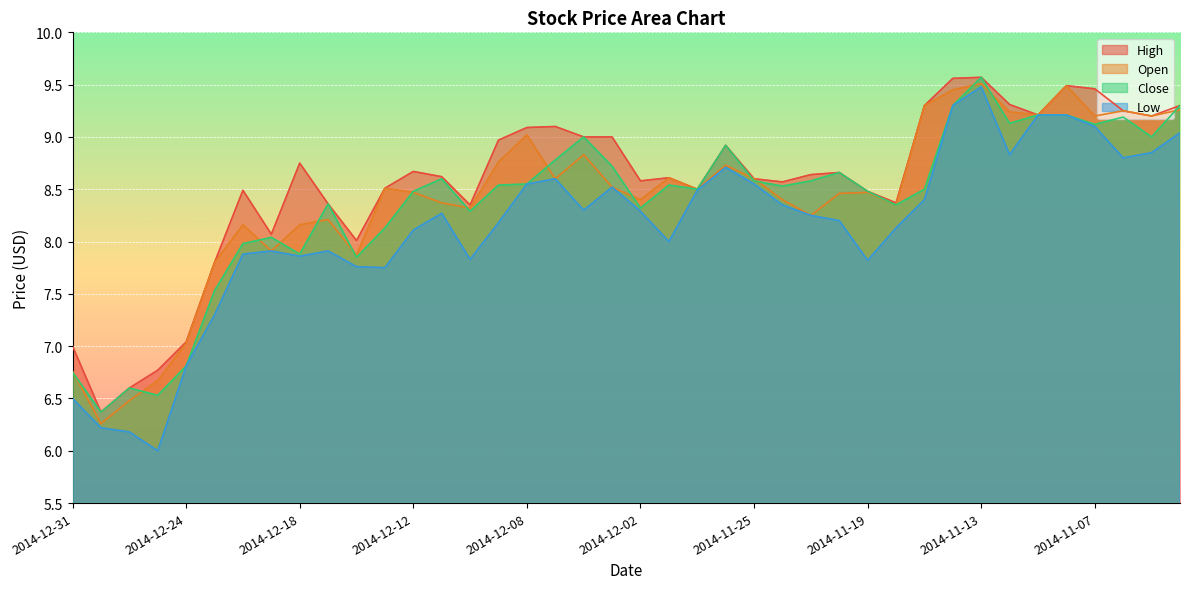

What is the maximum value shown in the chart?

9.6